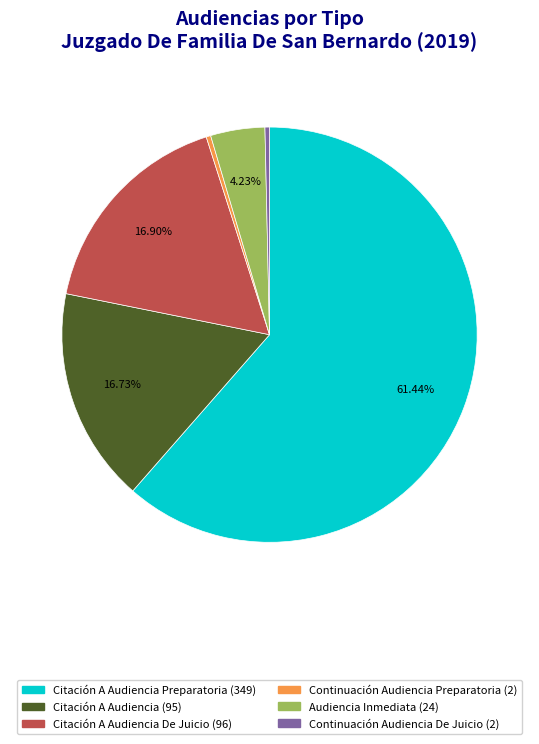

To the nearest percent, what is the difference between the largest and smallest slice percentages?

61%